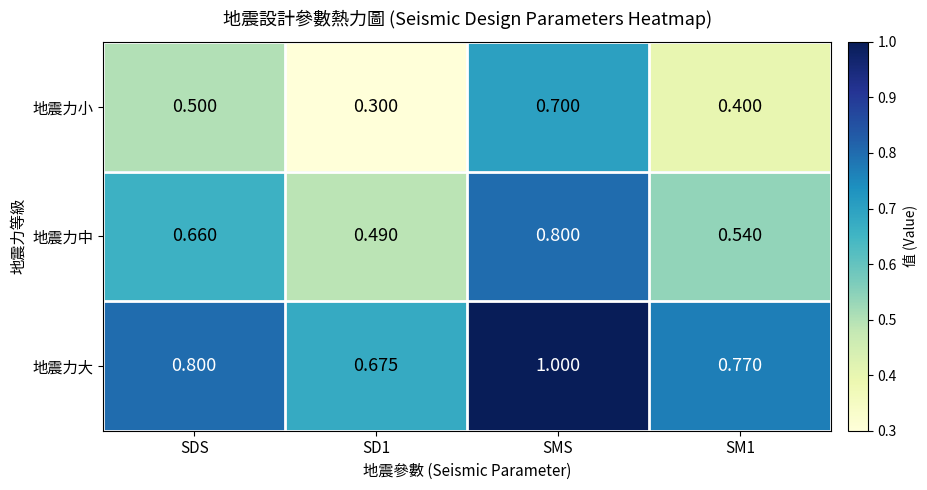

Which series has the largest total across all categories?

地震力大